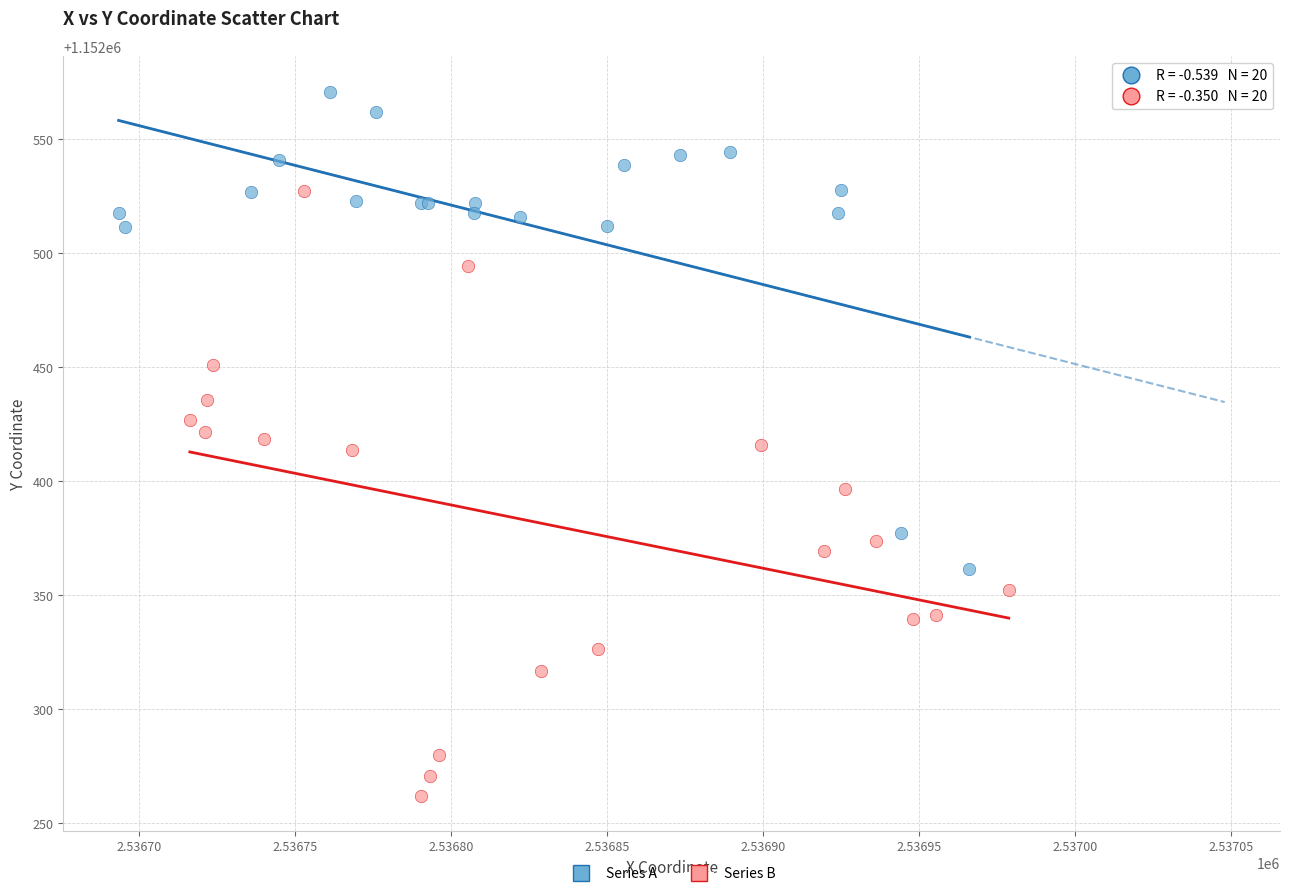

Which series contains the highest Y value?

Series A